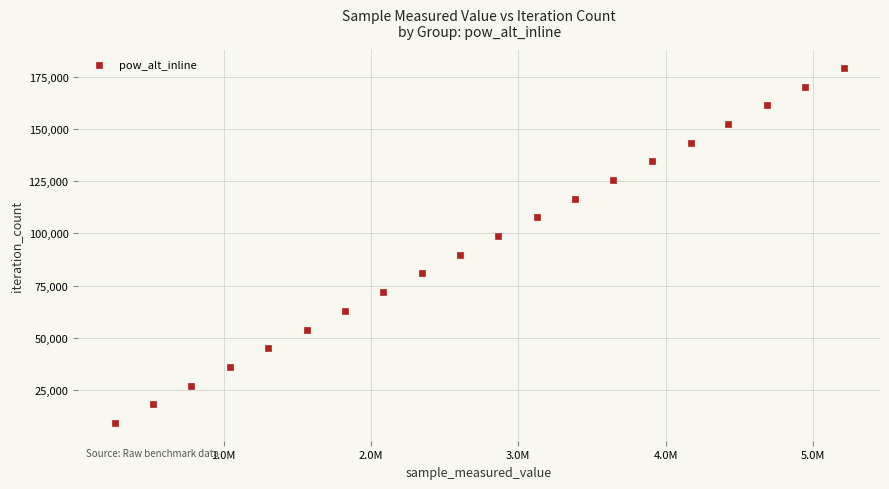

What is the range of X values (max minus min)?

4946327